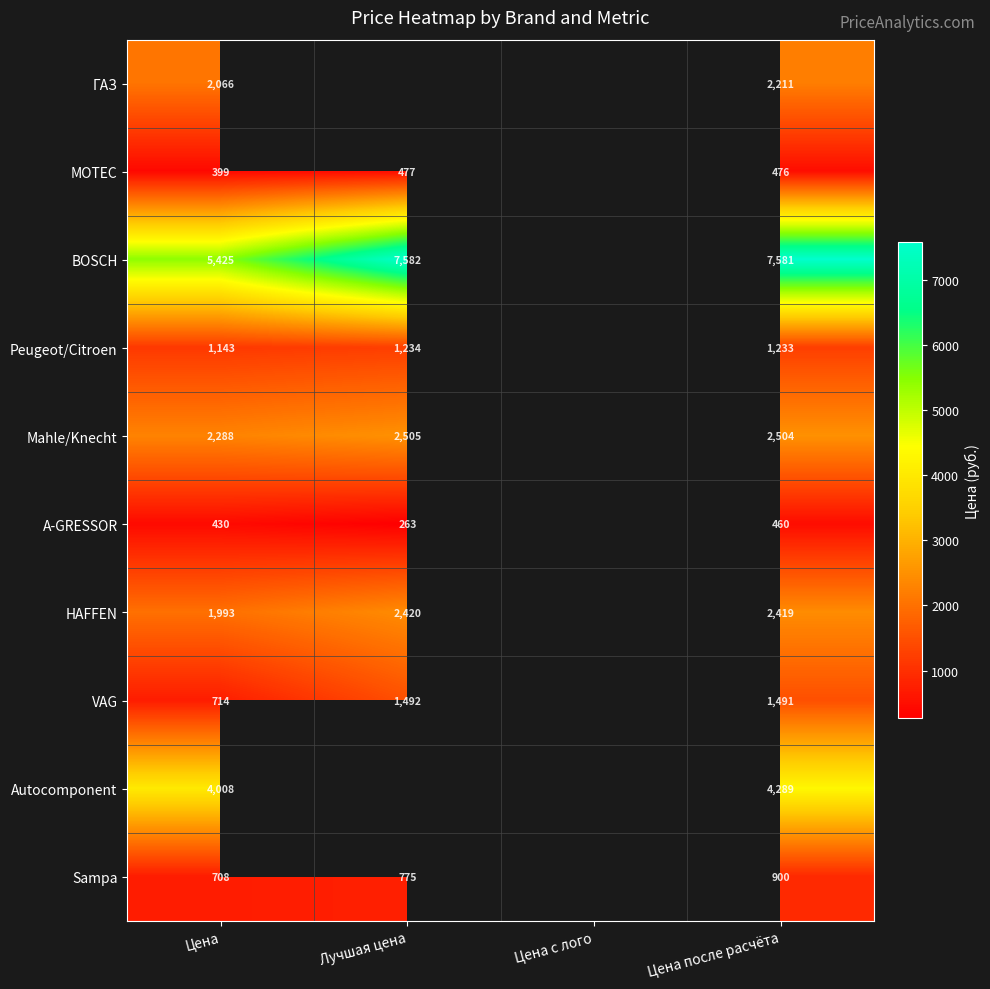

What is the spread (max minus min) of values at Цена после расчёта?

7121.0